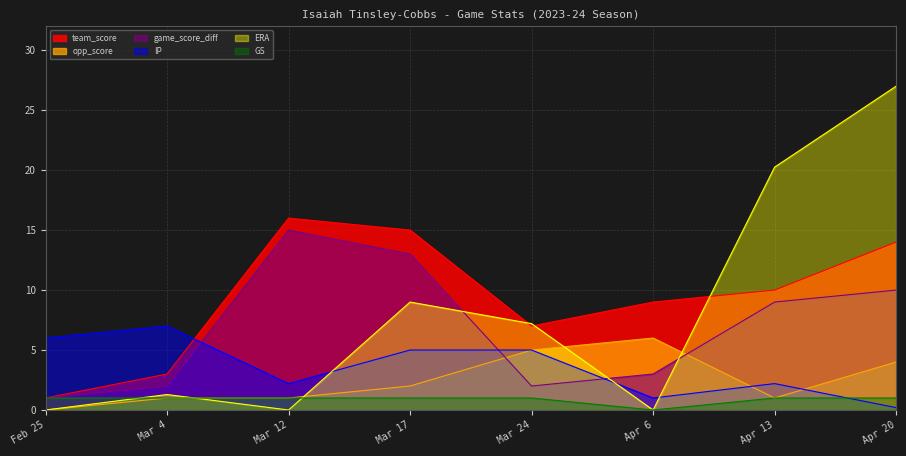

Reading left to right, list all the values displayed in this chart.

team_score: Feb 25=1.0	Mar 4=3.0	Mar 12=16.0	Mar 17=15.0	Mar 24=7.0	Apr 6=9.0	Apr 13=10.0	Apr 20=14.0
opp_score: Feb 25=0.0	Mar 4=1.0	Mar 12=1.0	Mar 17=2.0	Mar 24=5.0	Apr 6=6.0	Apr 13=1.0	Apr 20=4.0
game_score_diff: Feb 25=1.0	Mar 4=2.0	Mar 12=15.0	Mar 17=13.0	Mar 24=2.0	Apr 6=3.0	Apr 13=9.0	Apr 20=10.0
IP: Feb 25=6.0	Mar 4=7.0	Mar 12=2.2	Mar 17=5.0	Mar 24=5.0	Apr 6=1.0	Apr 13=2.2	Apr 20=0.2
ERA: Feb 25=0.0	Mar 4=1.3	Mar 12=0.0	Mar 17=9.0	Mar 24=7.2	Apr 6=0.0	Apr 13=20.2	Apr 20=27.0
GS: Feb 25=1.0	Mar 4=1.0	Mar 12=1.0	Mar 17=1.0	Mar 24=1.0	Apr 6=0.0	Apr 13=1.0	Apr 20=1.0